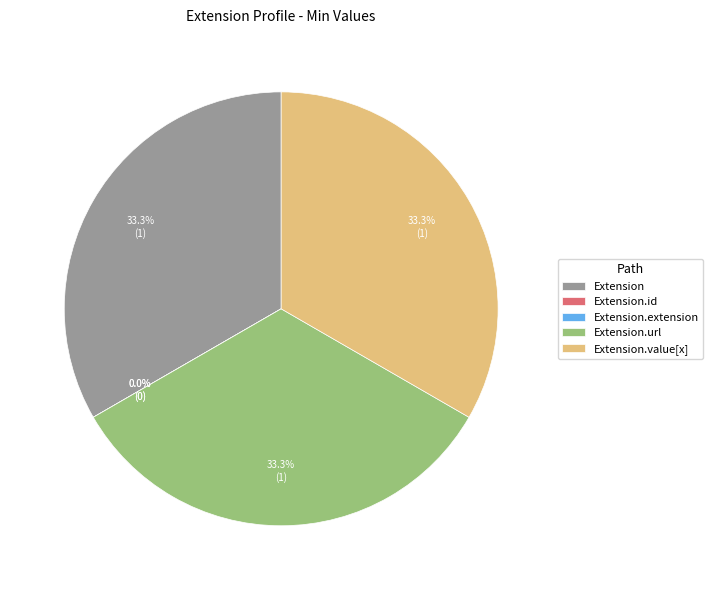

True or false: Extension.value[x] accounts for 24% of the total.

False